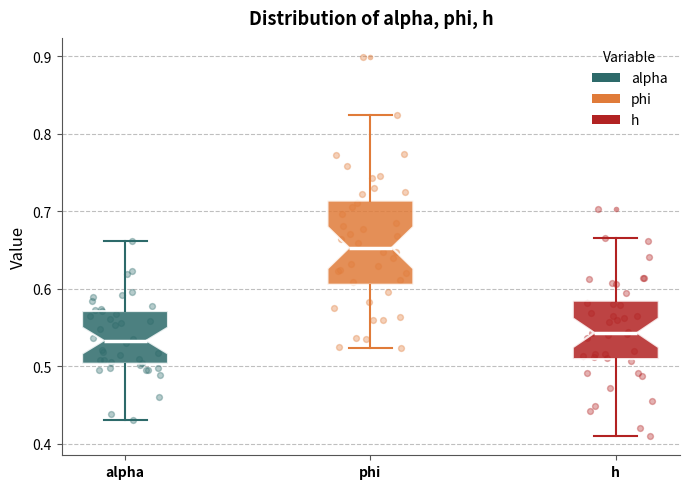

Reading left to right, transcribe this box plot: for each box, give where its median line is, the range the box spans, and where its two whiskers end, as read against the y-axis. The values are not printed on the chart, so give them approximately, as read against the axis.

alpha: median 0.53, box 0.50 to 0.57, whiskers 0.43 to 0.66
phi: median 0.65, box 0.61 to 0.71, whiskers 0.52 to 0.82
h: median 0.54, box 0.51 to 0.58, whiskers 0.41 to 0.67